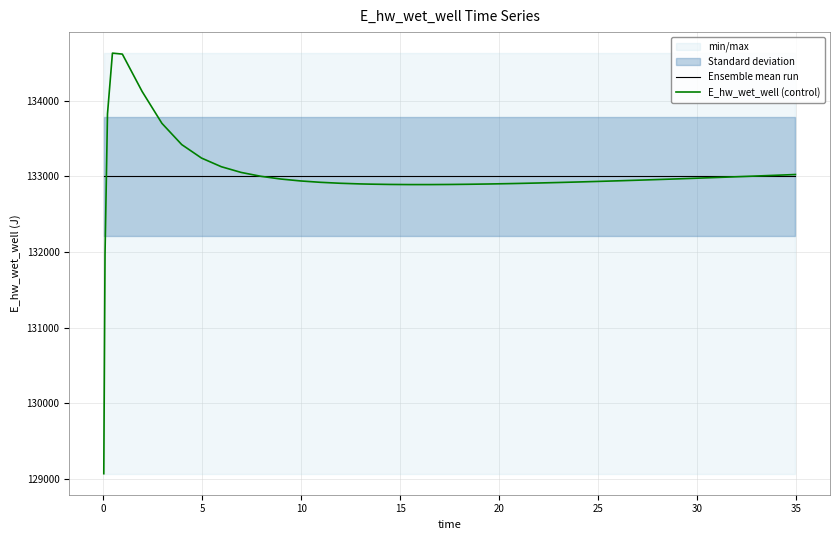

What is the lowest value of the E_hw_wet_well (control) series?

129070.3